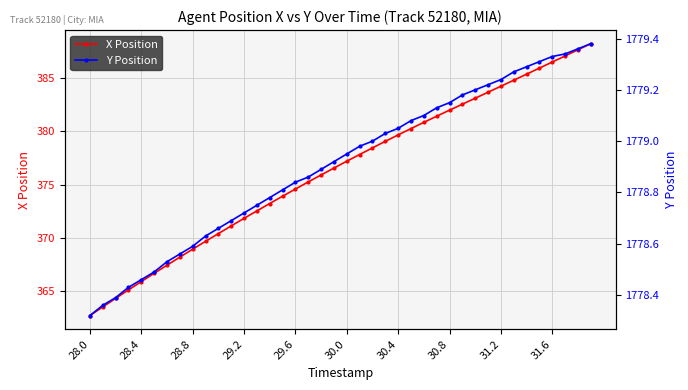

True or false: X Position has more than 2 interior local peaks.

False